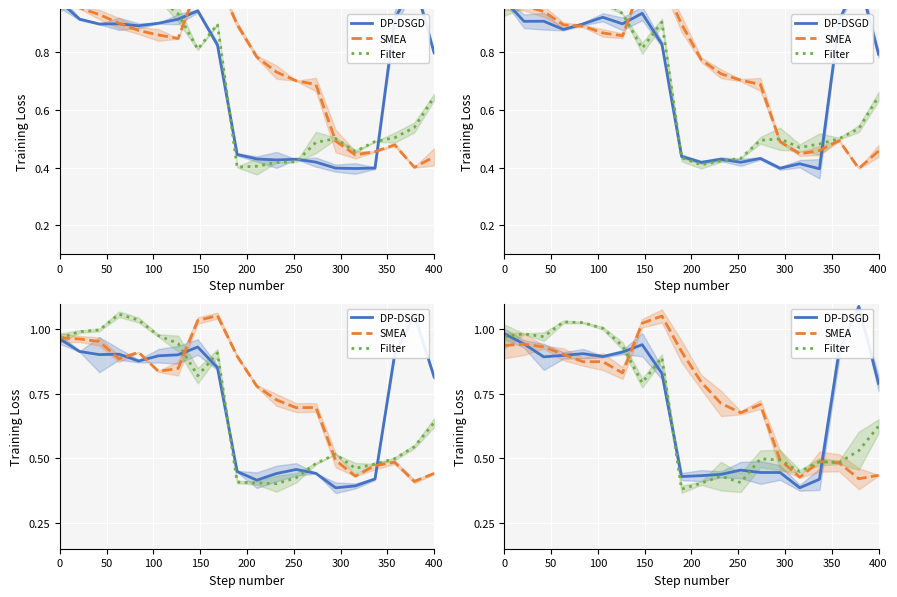

Reading left to right, list all the values displayed in this chart.

DP-DSGD: 1.0	0.9	0.9	0.9	0.9	0.9	0.9	0.9	0.8	0.4	0.4	0.4	0.5	0.4	0.4	0.4	0.4	0.9	1.1	0.8
SMEA: 0.9	0.9	0.9	0.9	0.9	0.9	0.8	1.0	1.1	0.9	0.8	0.7	0.7	0.7	0.5	0.4	0.5	0.5	0.4	0.4
Filter: 1.0	1.0	1.0	1.0	1.0	1.0	0.9	0.8	0.9	0.4	0.4	0.4	0.4	0.5	0.5	0.4	0.5	0.5	0.5	0.6